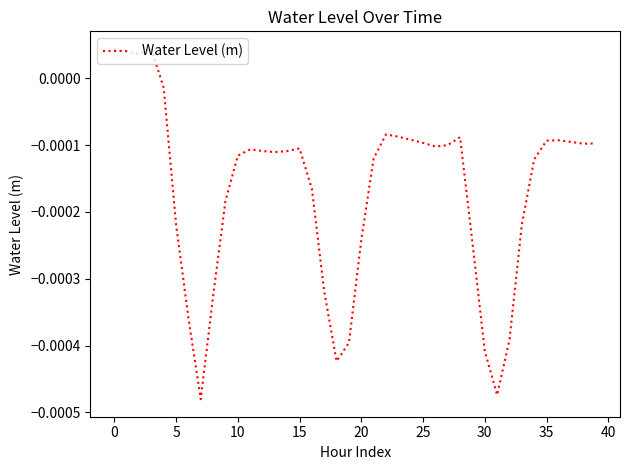

How many distinct data groups are displayed?

1